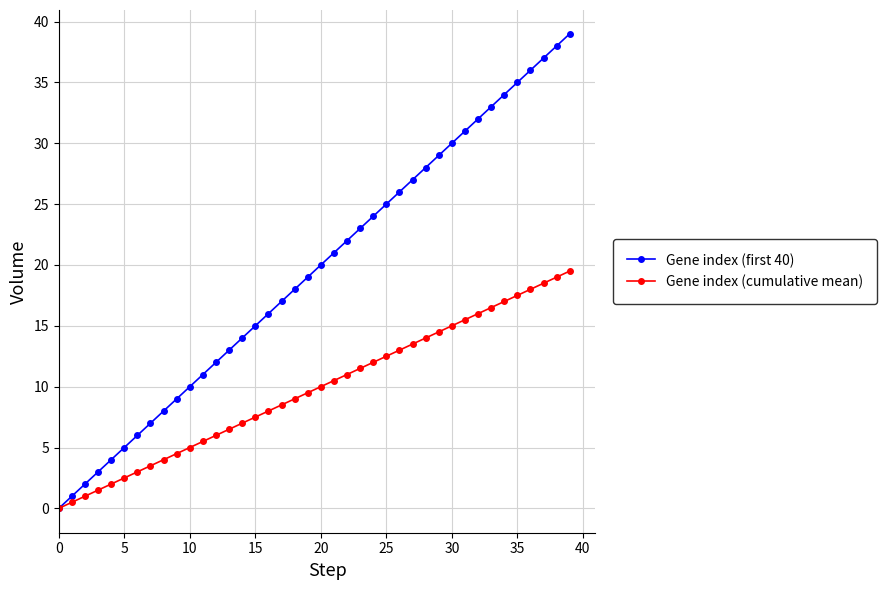

What is the value of the Gene index (cumulative mean) point at the 31st from the left?

15.0